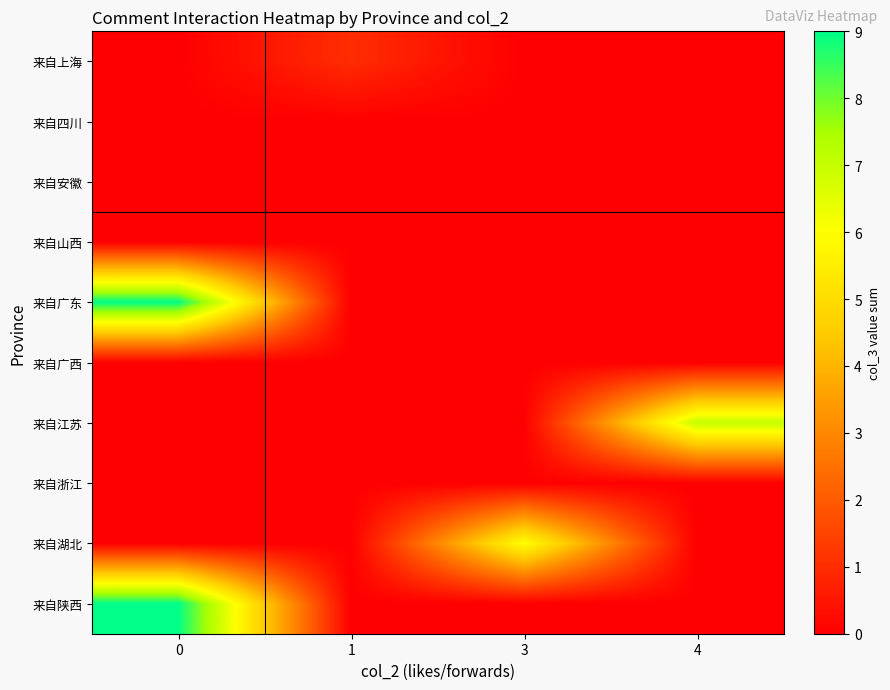

What is the spread (max minus min) of values at 4?

7